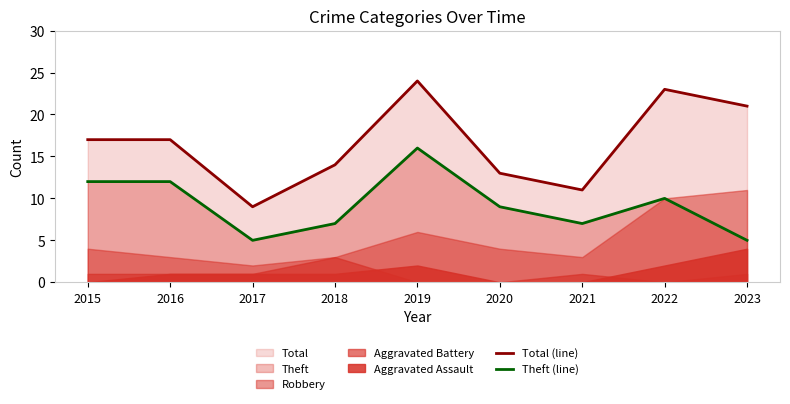

True or false: Theft (line) and Total (line) cross at least once.

False